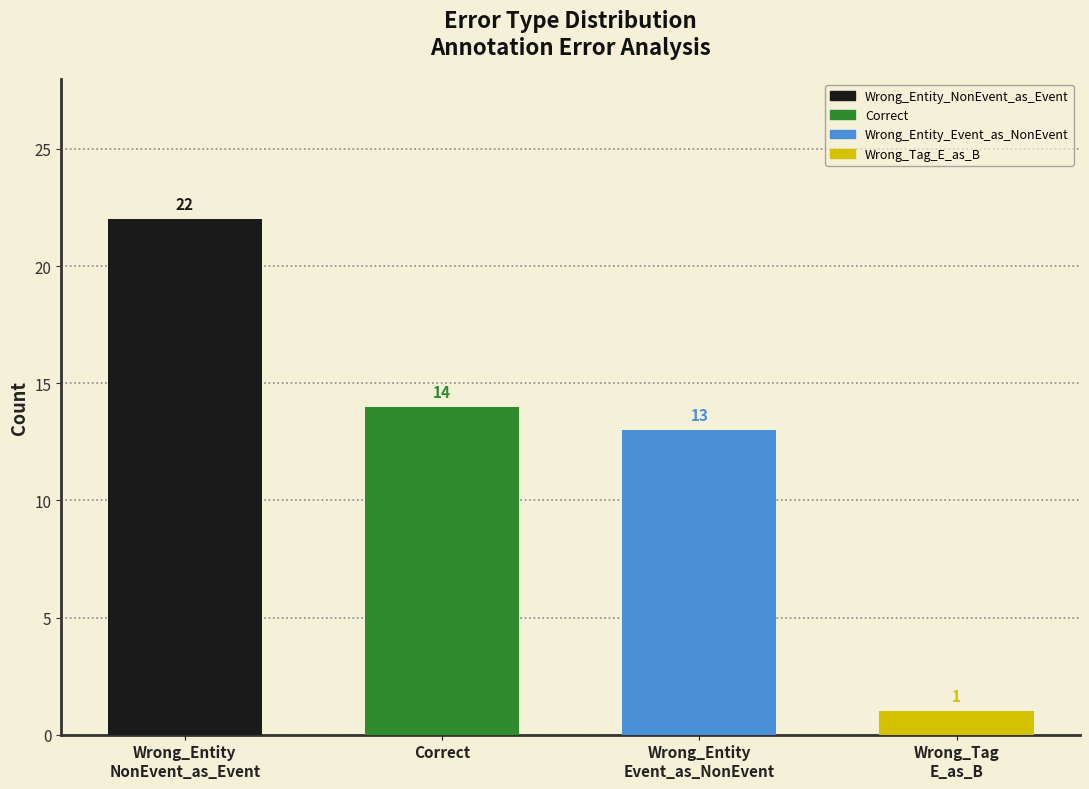

Rank the categories by value from highest to lowest.

Wrong_Entity
NonEvent_as_Event, Correct, Wrong_Entity
Event_as_NonEvent, Wrong_Tag
E_as_B